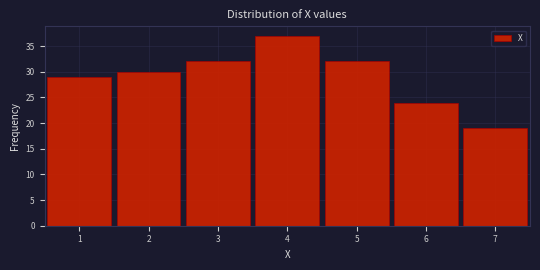

Reading left to right, transcribe this chart: for each bar, give the range it covers on the x-axis and its height. The values are not printed on the chart, so give them approximately, as read against the axis.

0.5 to 1.5: 29
1.5 to 2.5: 30
2.5 to 3.5: 32
3.5 to 4.5: 37
4.5 to 5.5: 32
5.5 to 6.5: 24
6.5 to 7.5: 19